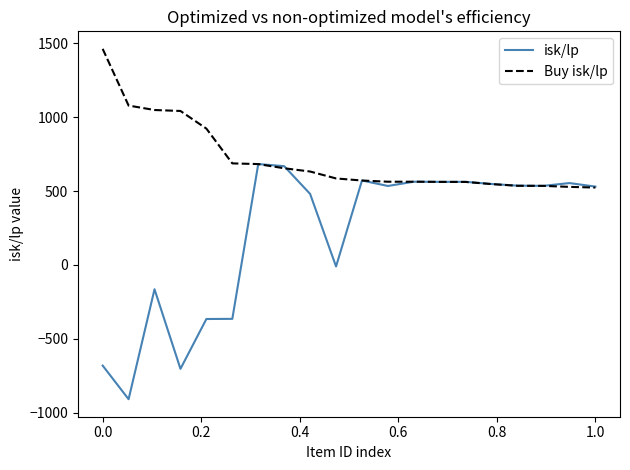

What is the highest value of the isk/lp series?

682.5